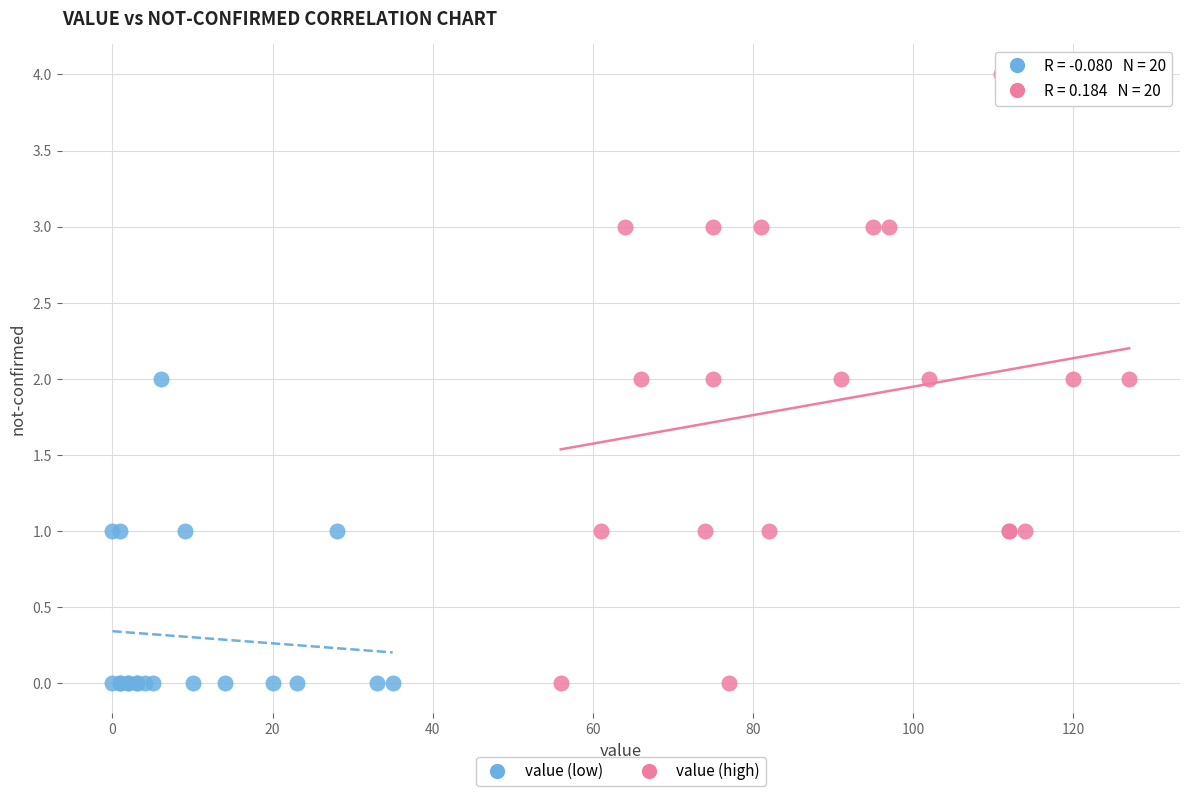

What are all the series names shown in the legend?

value (low), value (high)